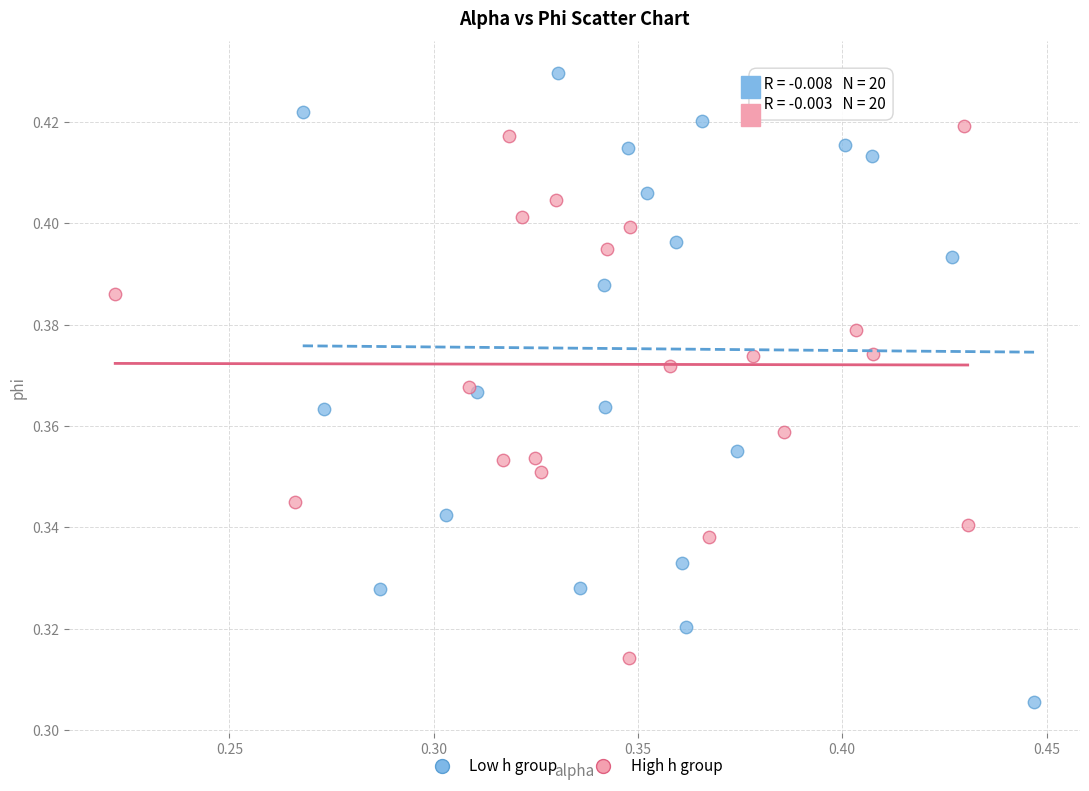

Which series reaches the maximum Y coordinate?

Low h group